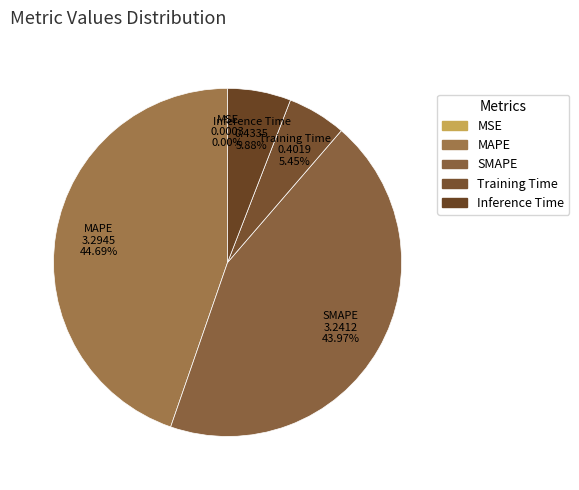

Combined, what portion of the pie is Inference Time and Training Time?

11.3%